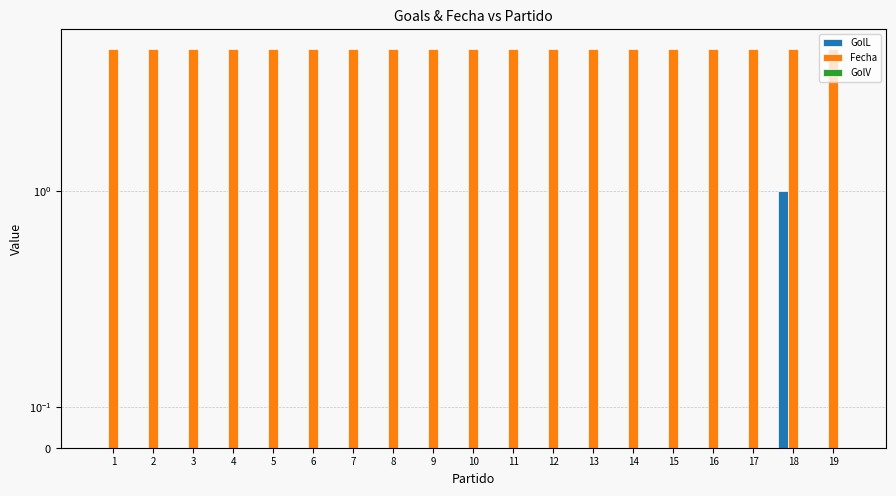

List the series in order of their peak value, lowest first.

GolV, GolL, Fecha